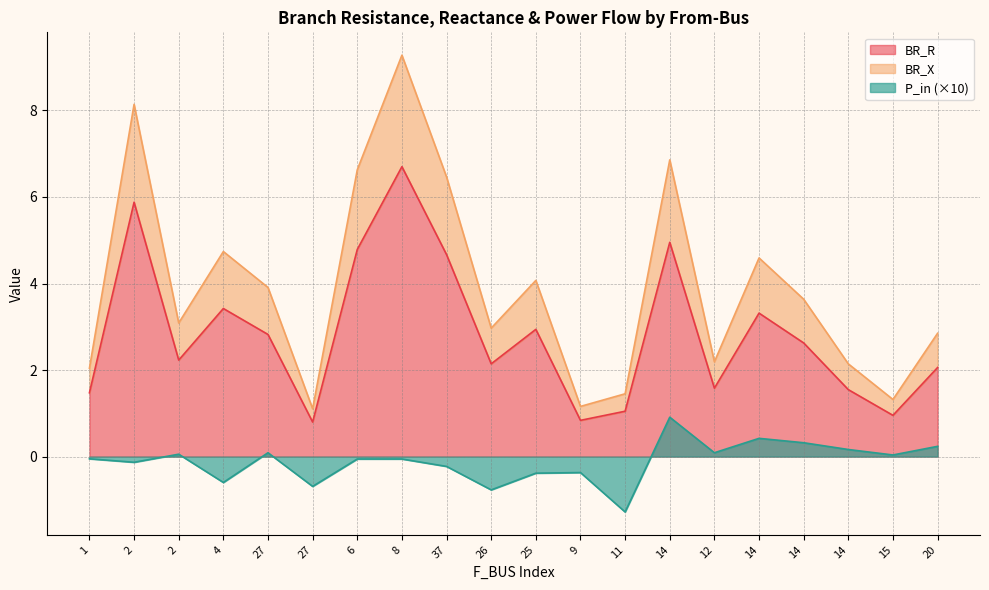

Which series has the largest total across all categories?

BR_X